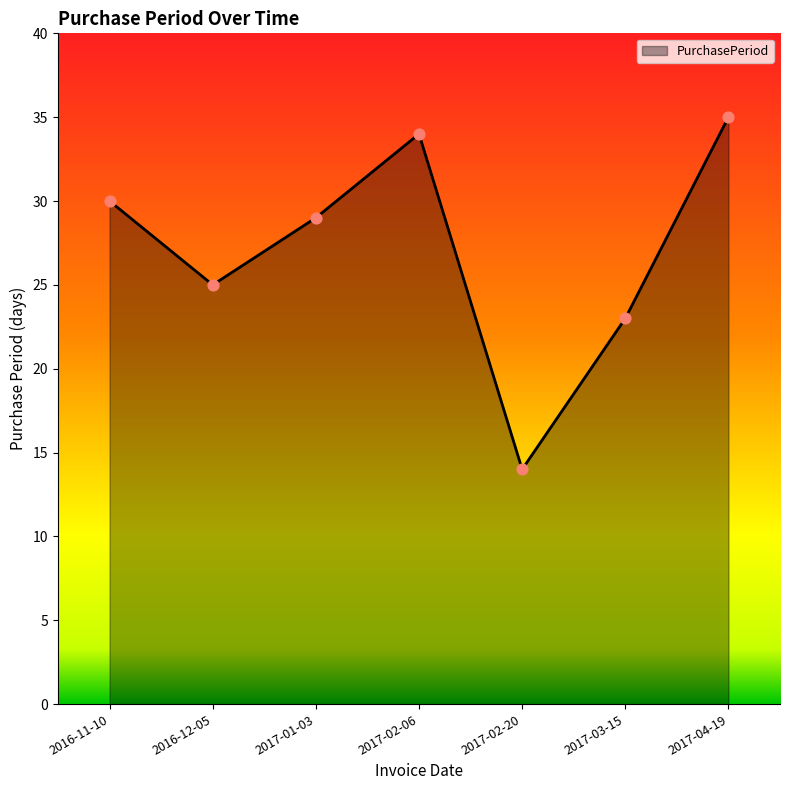

Approximately how many times larger is the value at 2017-03-15 compared to 2016-12-05?

0.9